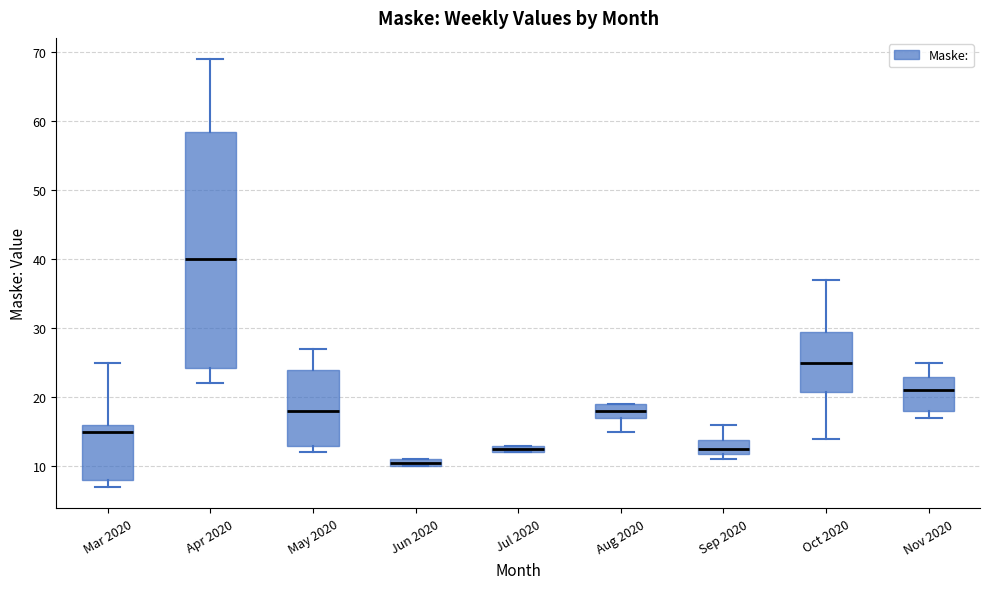

Where is the upper edge of the box for Mar 2020 on the y-axis? The values are not printed on the chart, so give them approximately, as read against the axis.

16